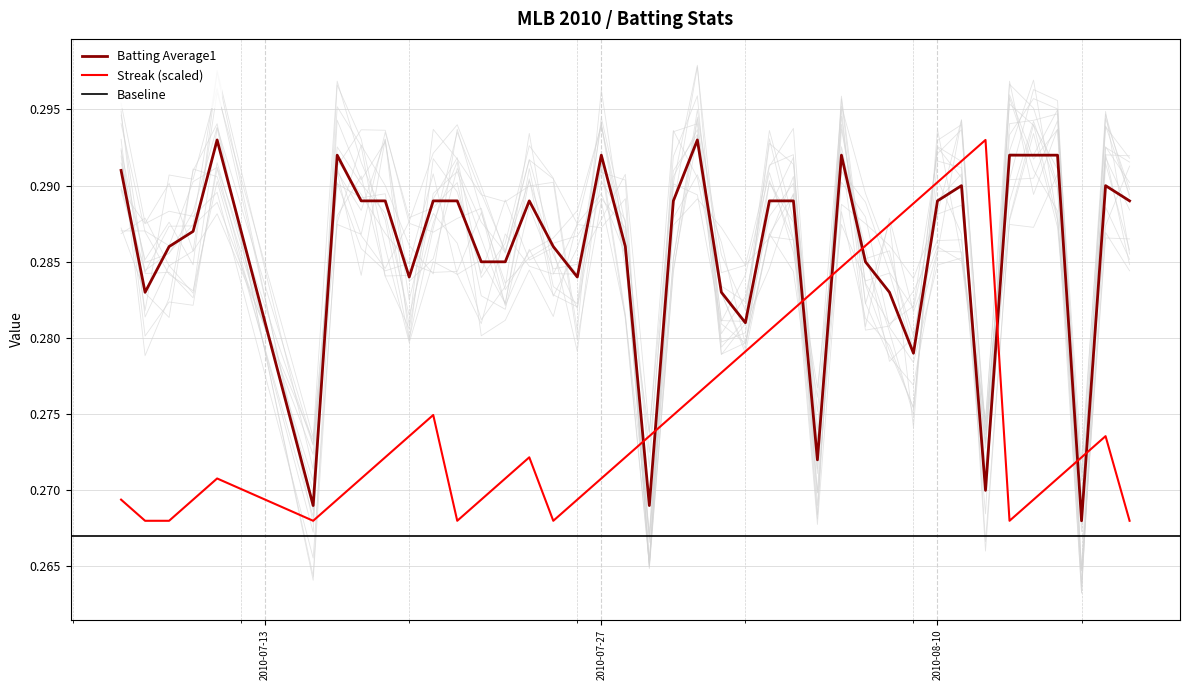

How many Streak values are between 0 and 1?

40